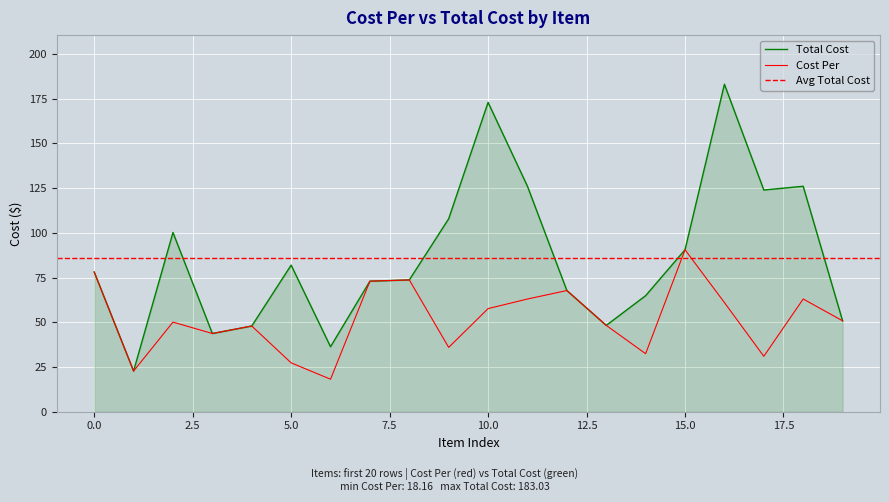

At which category does Total Cost reach its first local valley?

1